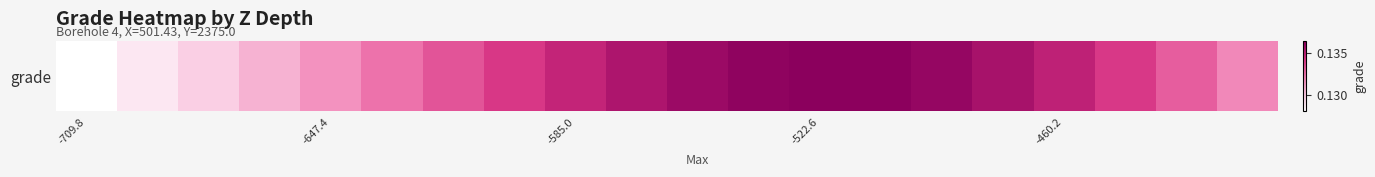

Which category has the highest value across all series?

-522.6